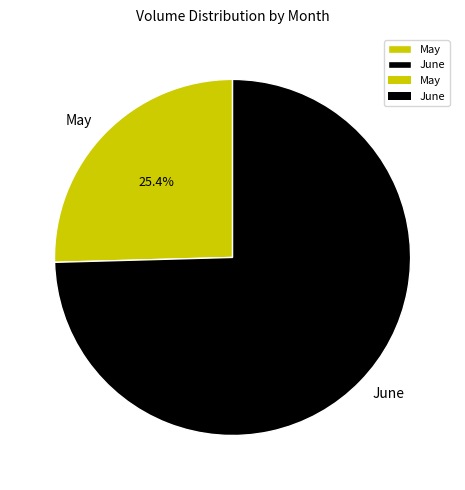

Is there a majority slice in this chart?

Yes